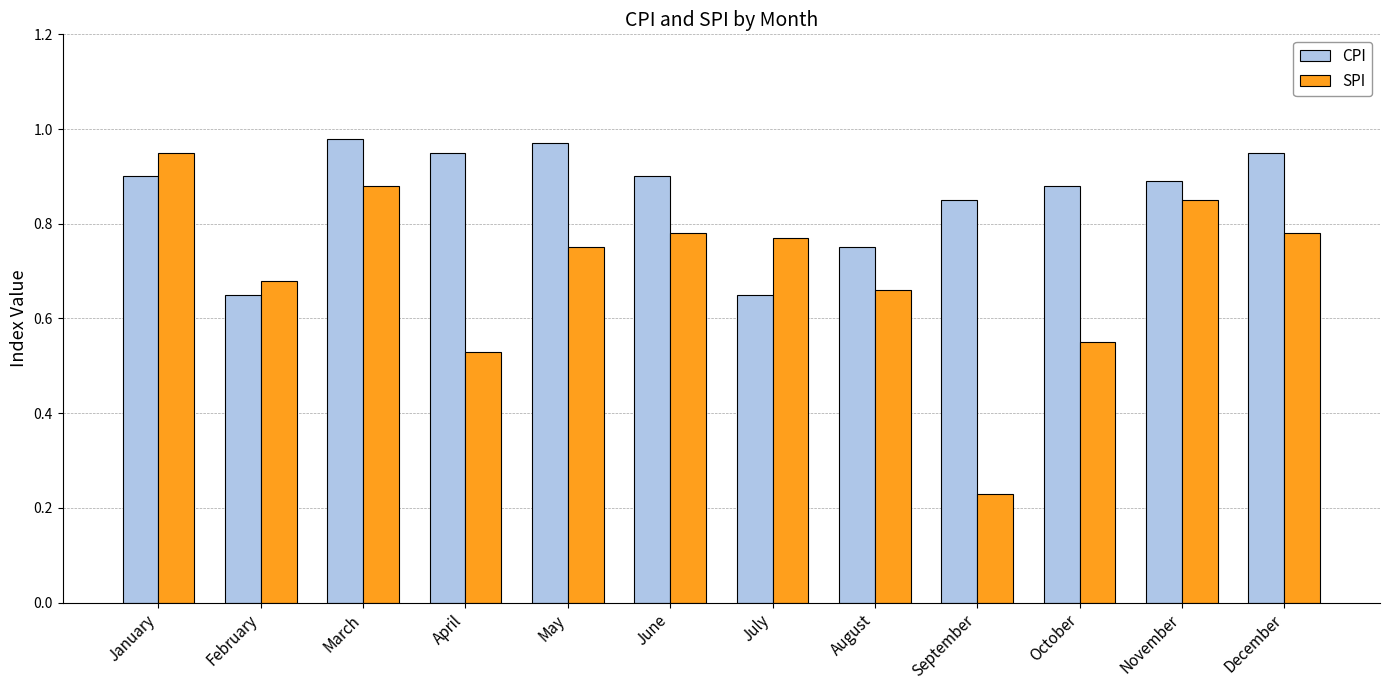

At how many categories does at least one series exceed 0?

12